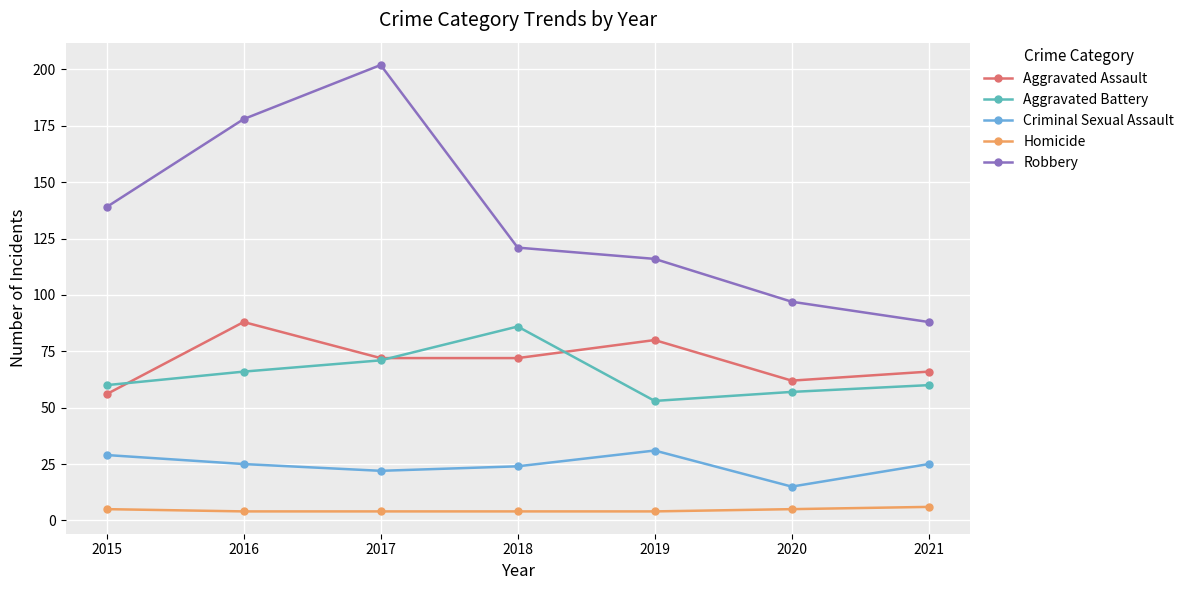

What is the difference between the Robbery values at 2015 and 2017?

63